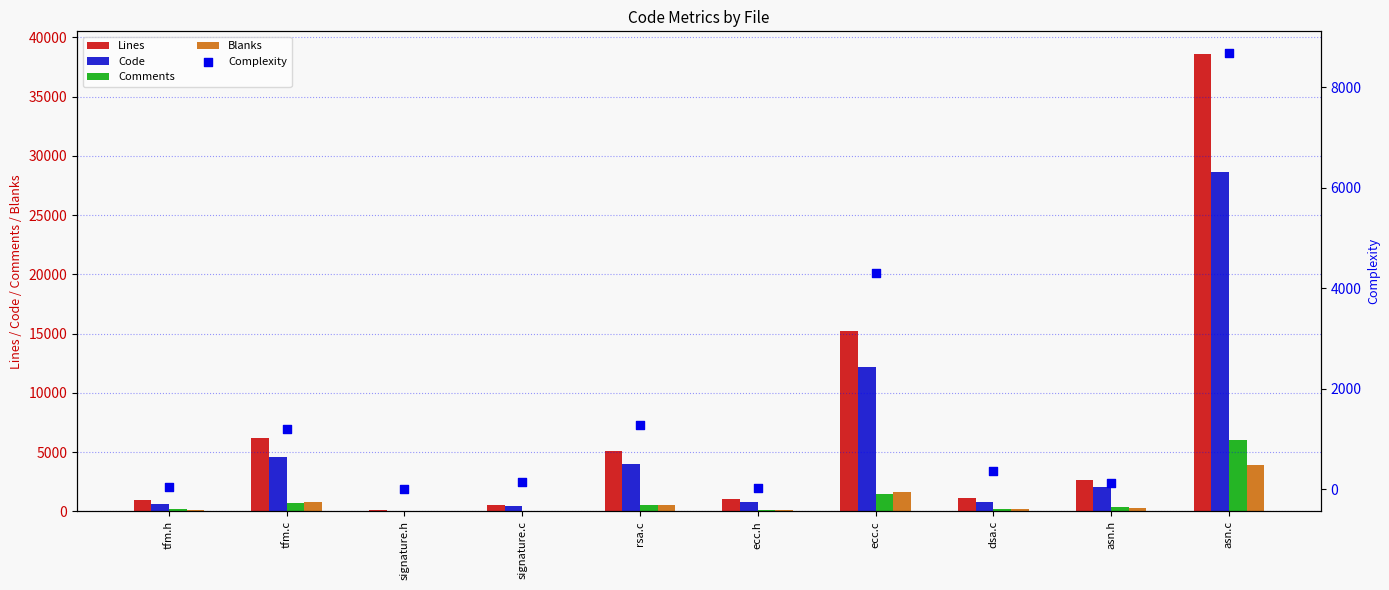

At which category is the sum across all series the highest?

asn.c